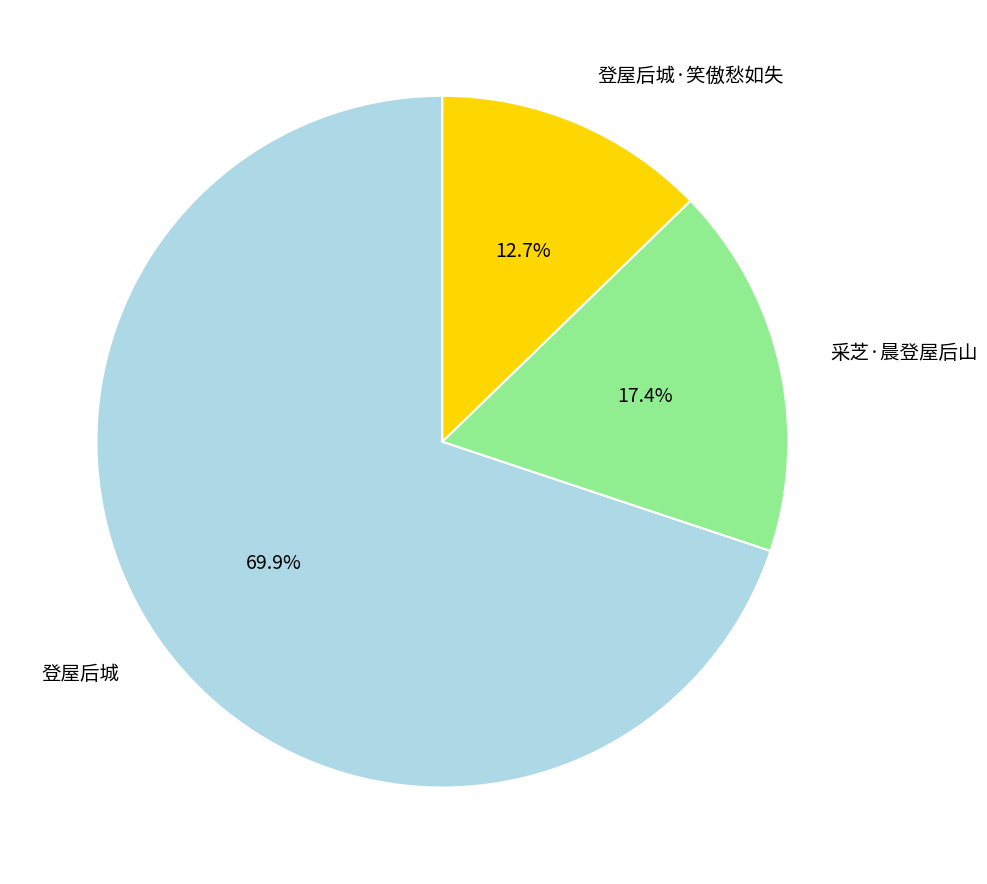

Is there a majority slice in this chart?

Yes